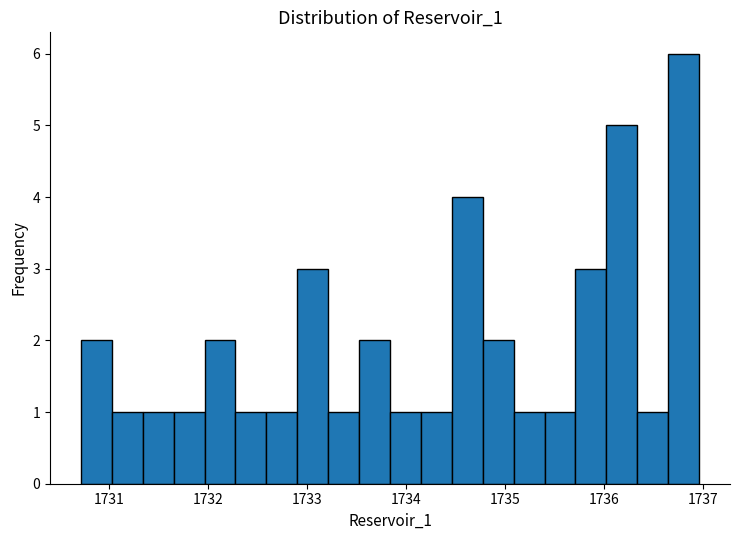

Around what value on the x-axis is the tallest bar? Give the approximate position of its centre, as read against the axis.

1736.8